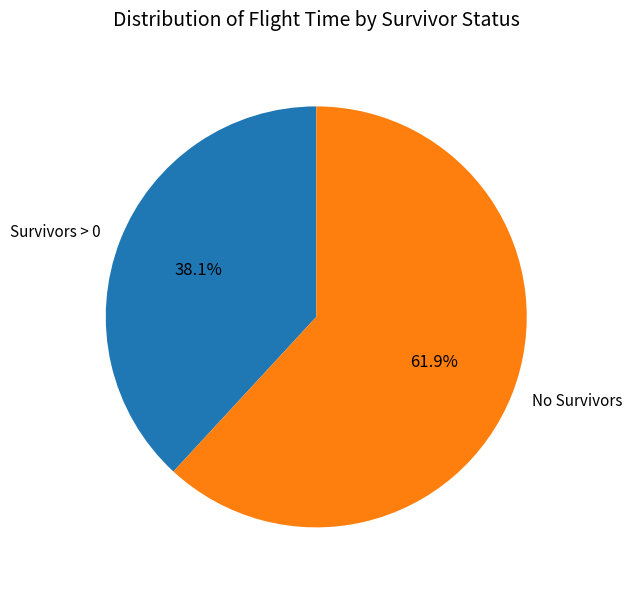

What is the majority slice?

No Survivors